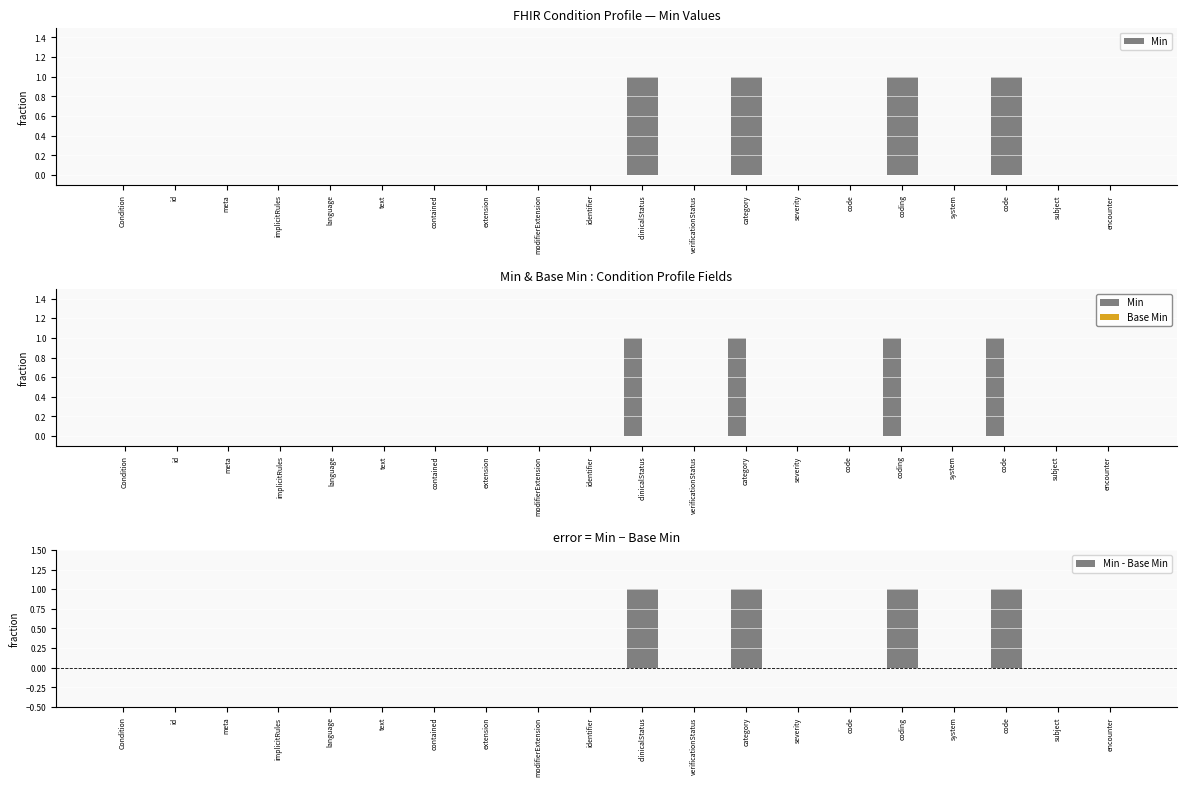

List the series in order of their peak value, lowest first.

Base Min, Min, Min - Base Min